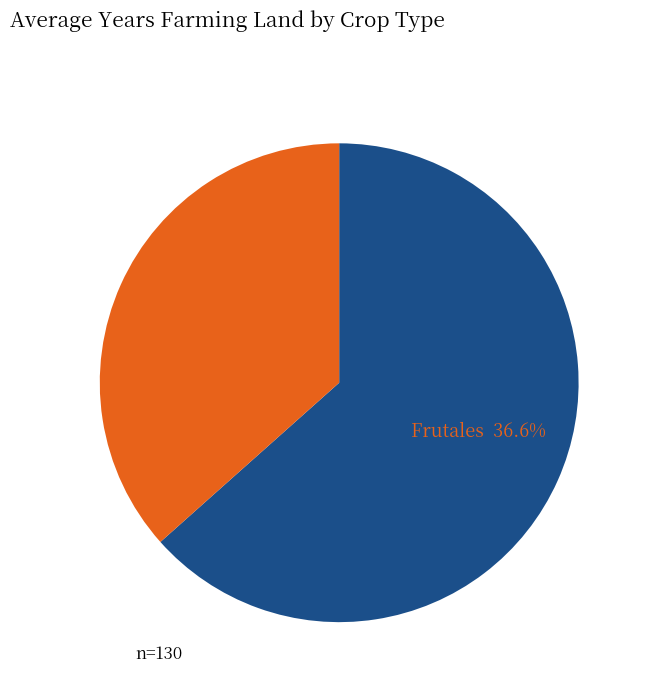

Which slice is the smallest?

Frutales